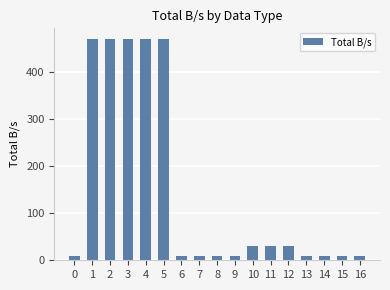

Reading left to right, list all the values displayed in this chart.

10	470	470	470	470	470	10	10	10	10	30	30	30	10	10	10	10